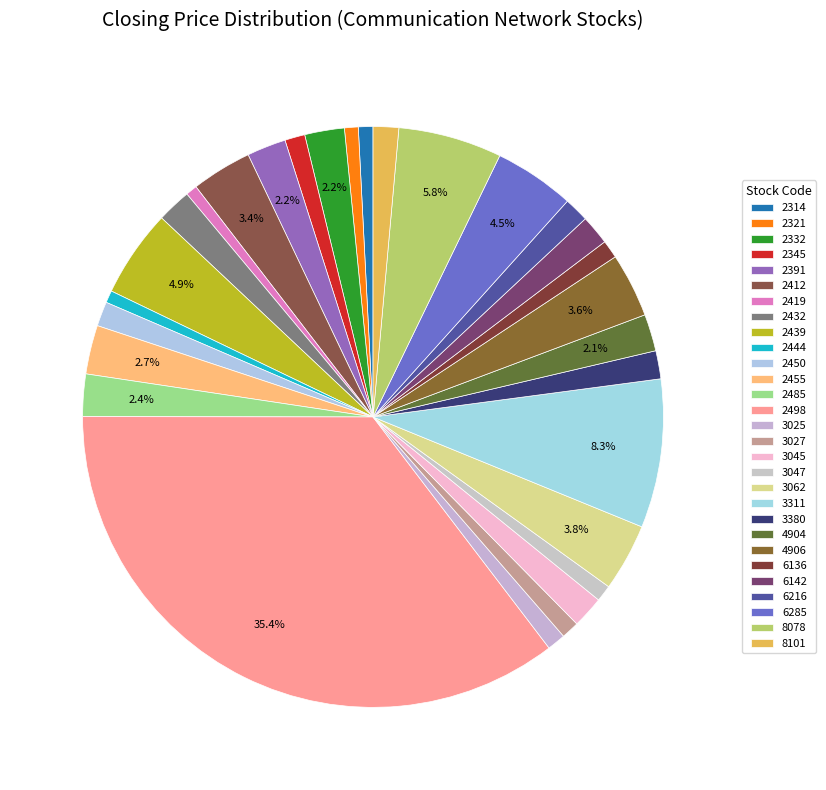

To the nearest percent, what portion does 8101 represent?

1%